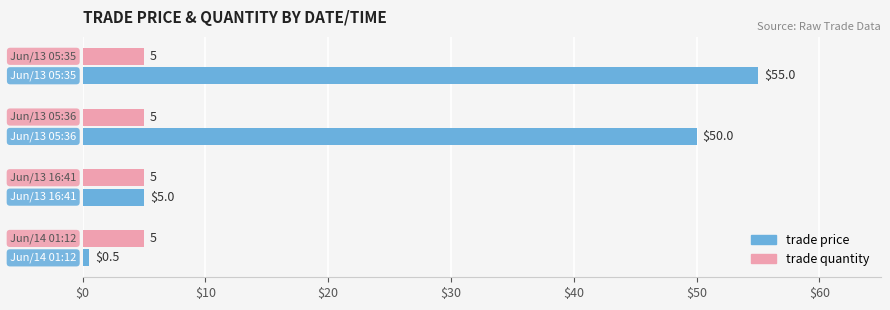

What are all the series names shown in the legend?

trade price, trade quantity